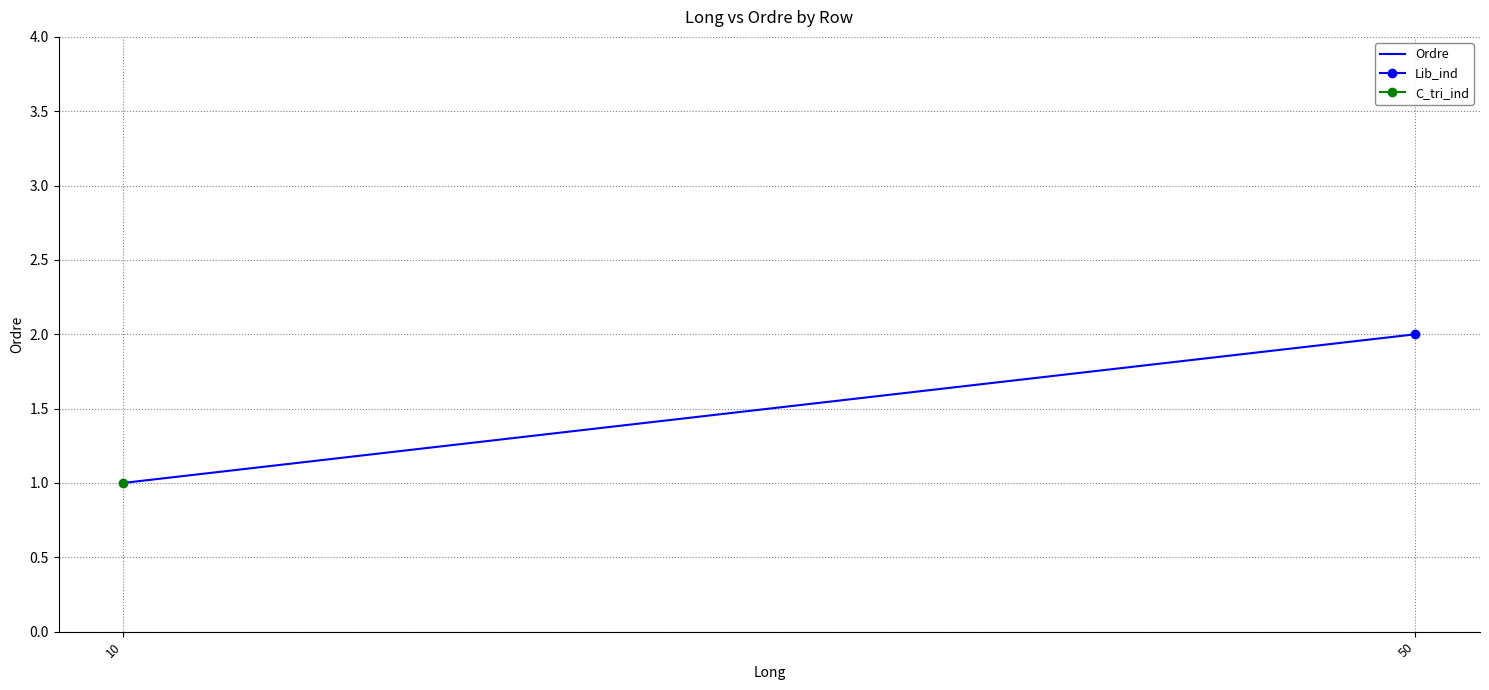

What is the average value?

2